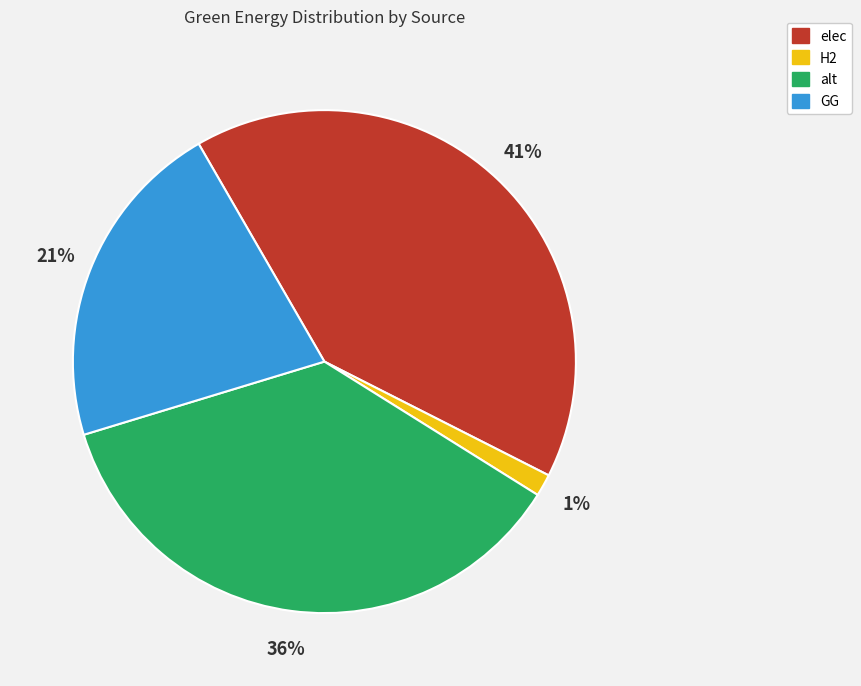

Between alt and H2, which is larger?

alt